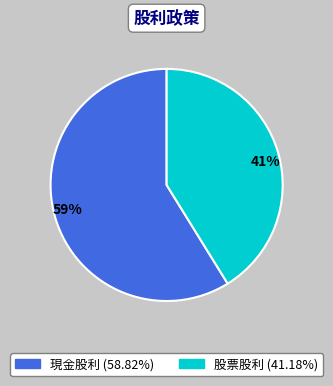

What is the majority slice?

59%